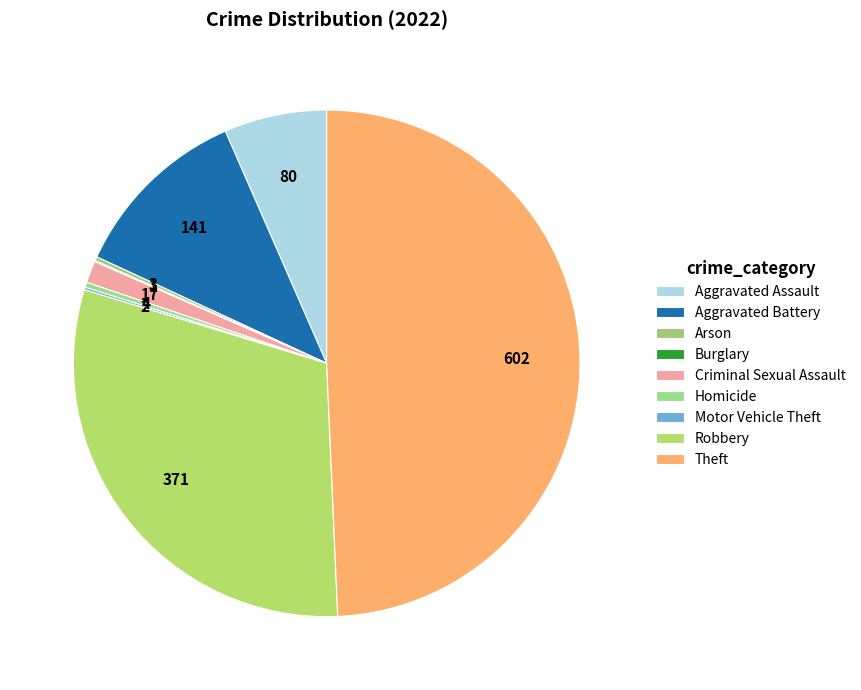

To the nearest percent, what is the combined percentage of Theft and Homicide?

50%